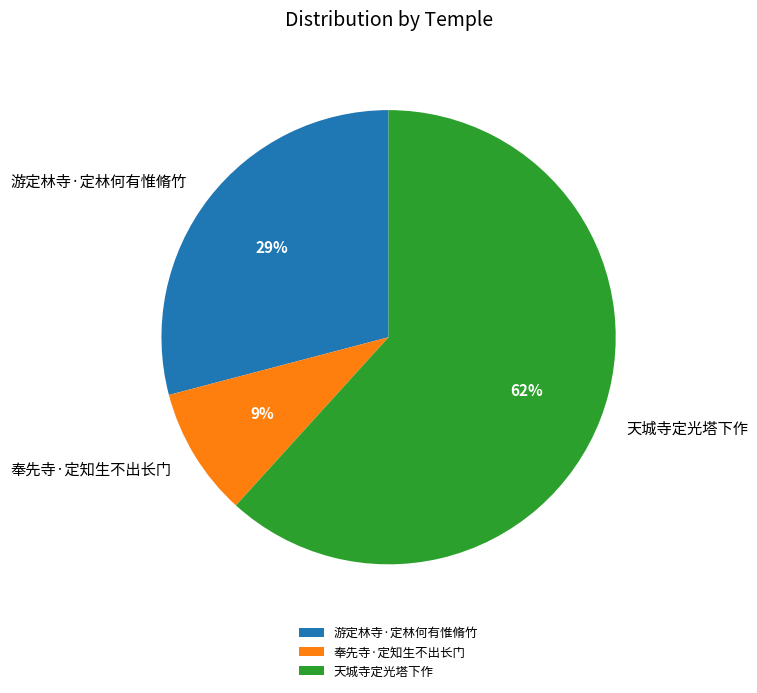

True or false: 天城寺定光塔下作 accounts for 51% of the total.

False